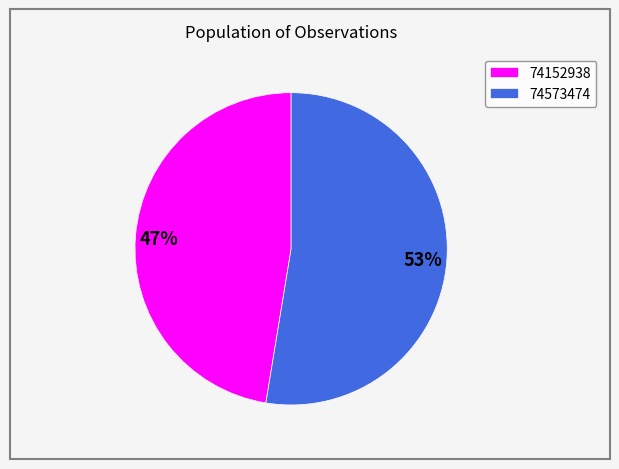

Do 74573474 and 74152938 together represent more than half of the pie?

Yes